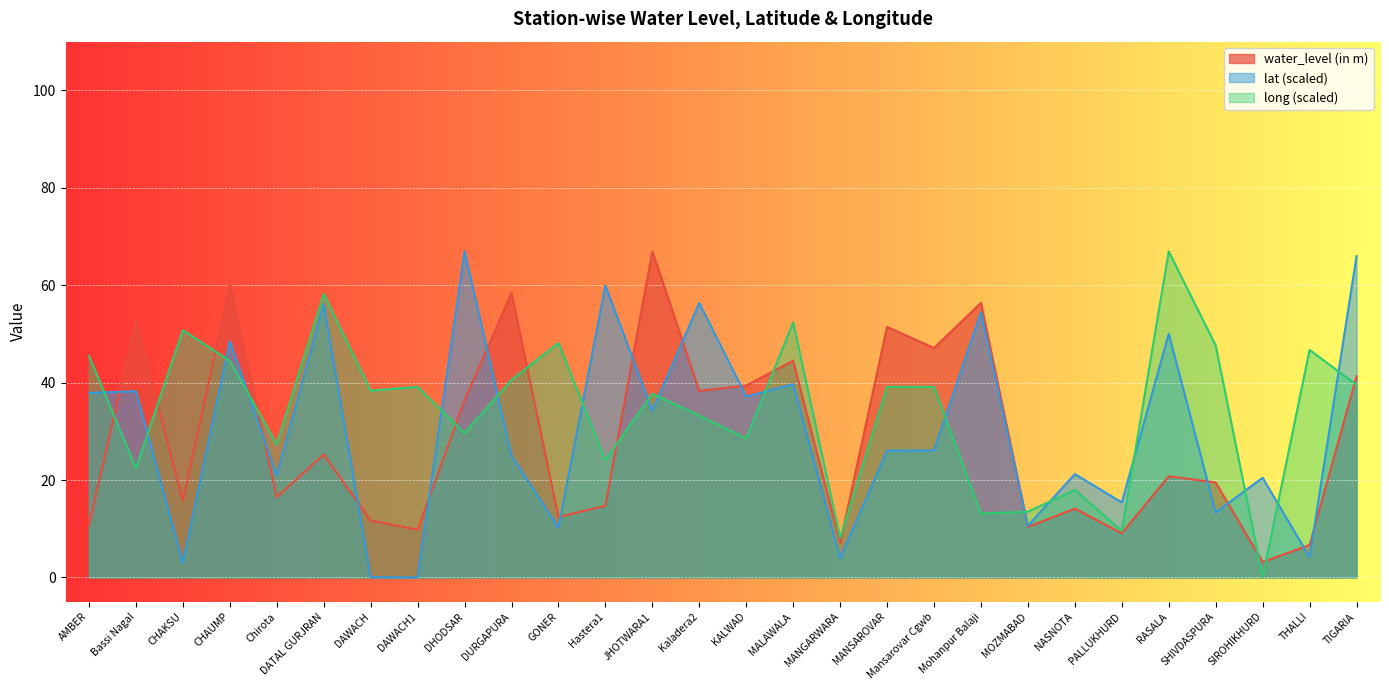

Rank the series at MOZMABAD from highest to lowest value.

long, lat, water_level (in m)